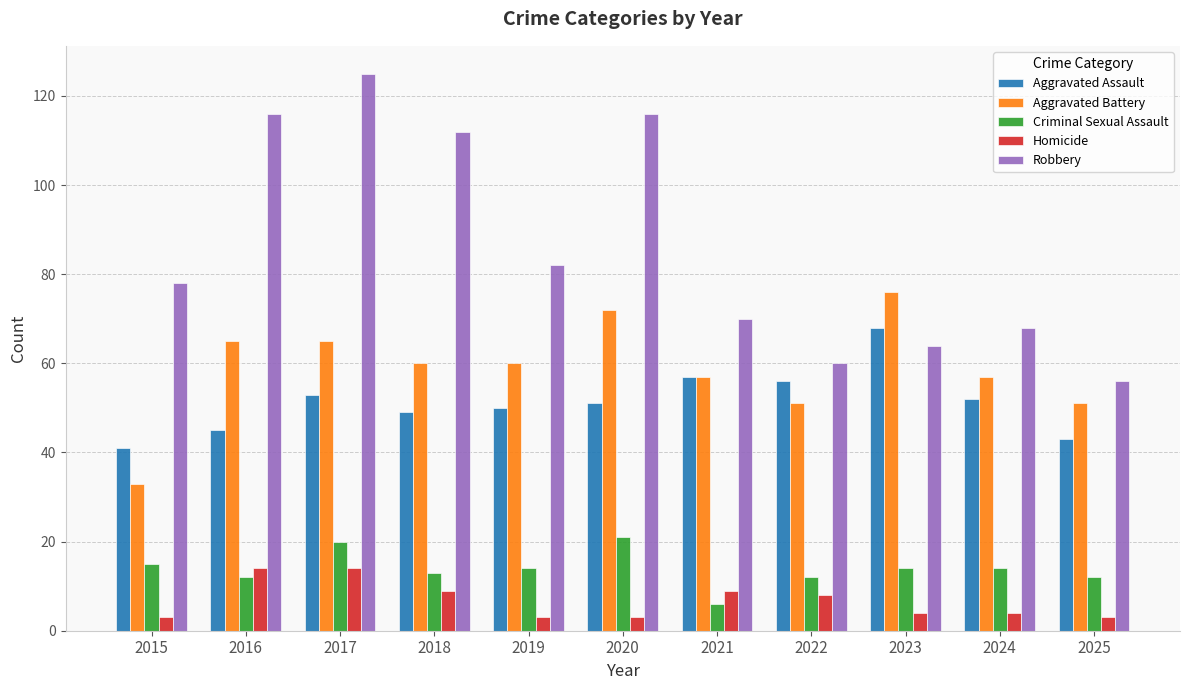

What is the difference between the Robbery values at 2024 and 2016?

48